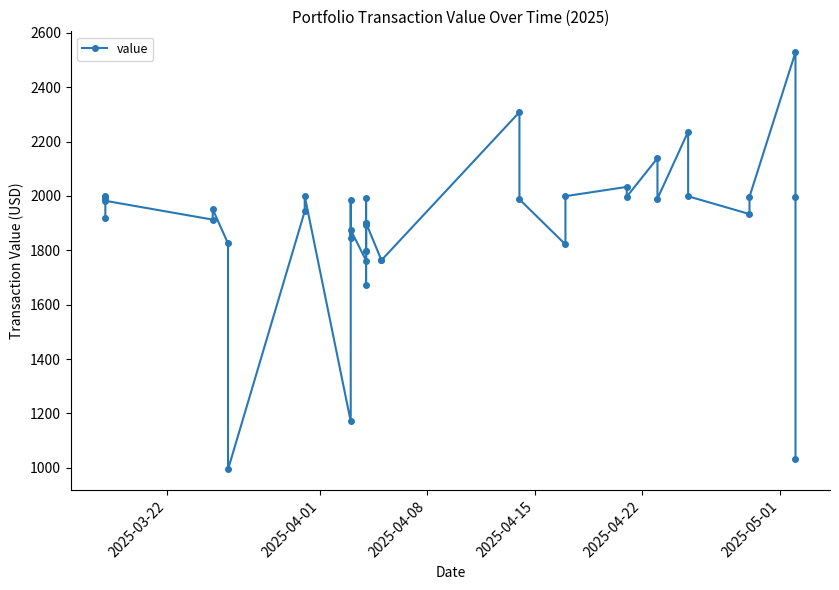

How many points are higher than both their immediate neighbors (excluding endpoints)?

11